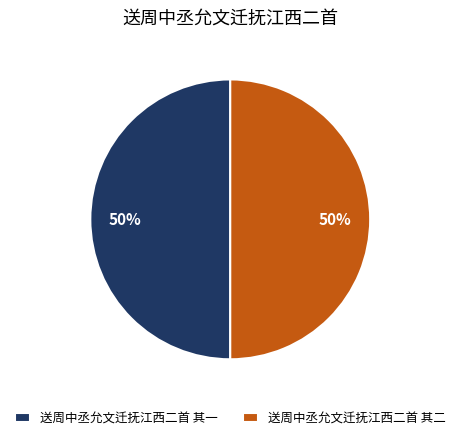

The 送周中丞允文迁抚江西二首 其一 slice represents 50% of the pie. True or false?

True